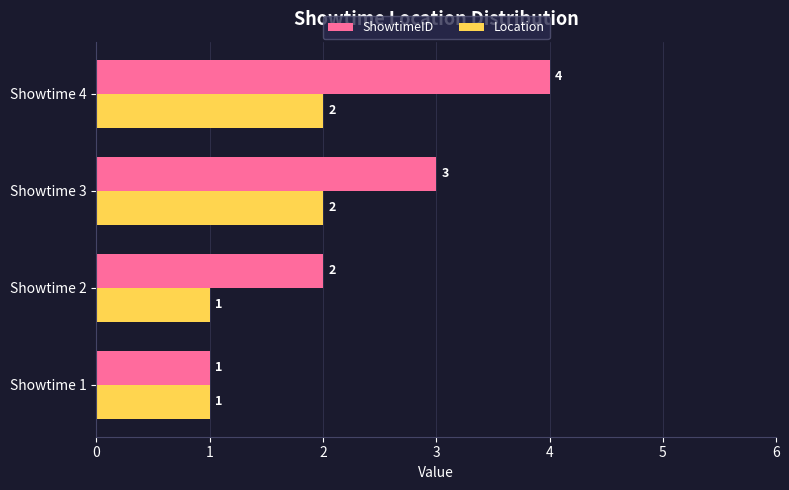

What is the sum of all Location values?

6